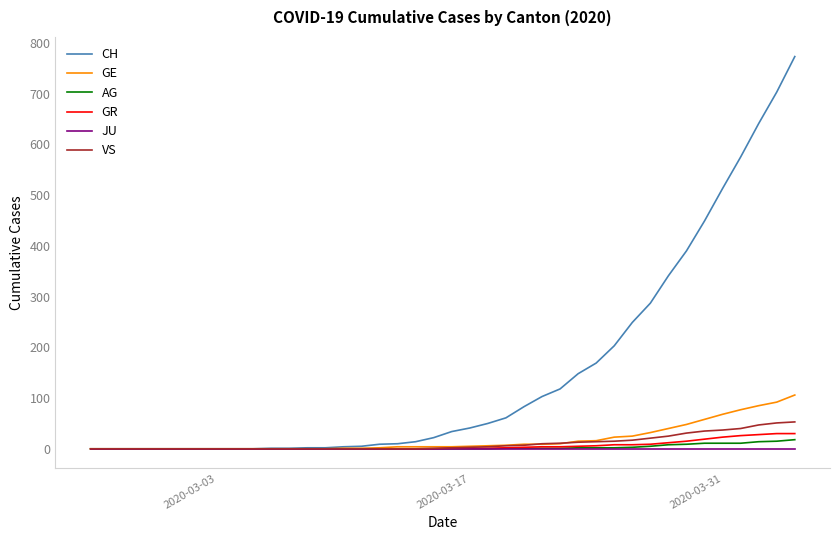

Rank the series by their maximum value, from highest to lowest.

CH, GE, VS, GR, AG, JU